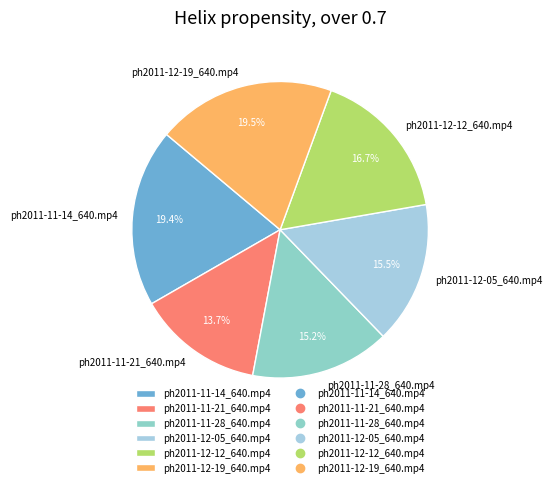

To the nearest percent, what portion does ph2011-11-28_640.mp4 represent?

15%